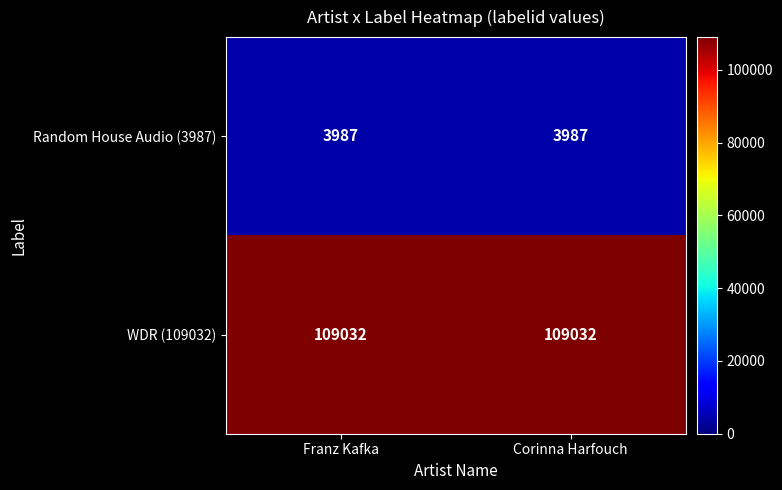

Rank the series by their maximum value, from highest to lowest.

WDR (109032), Random House Audio (3987)